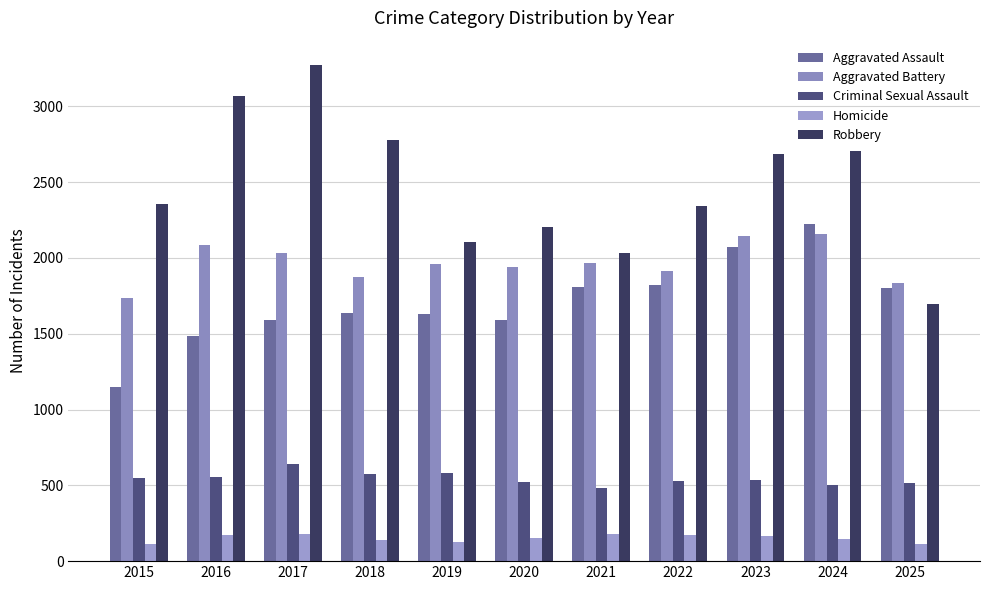

What are all the series names shown in the legend?

Aggravated Assault, Aggravated Battery, Criminal Sexual Assault, Homicide, Robbery